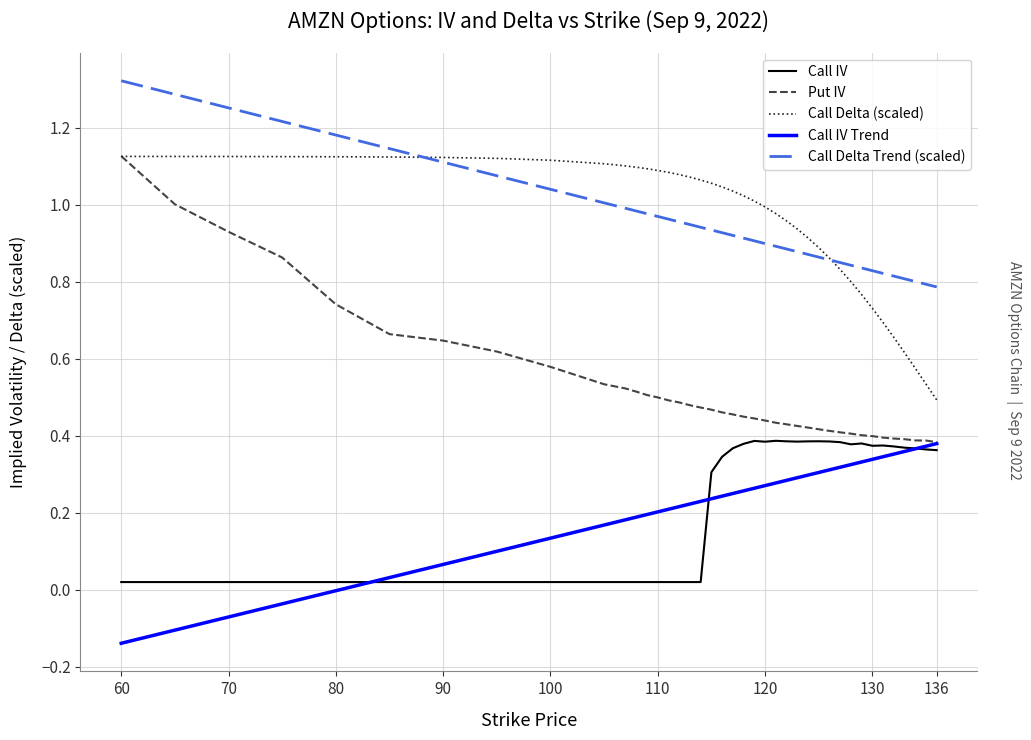

In Call IV, how many points are higher than both neighbors (excluding endpoints)?

5